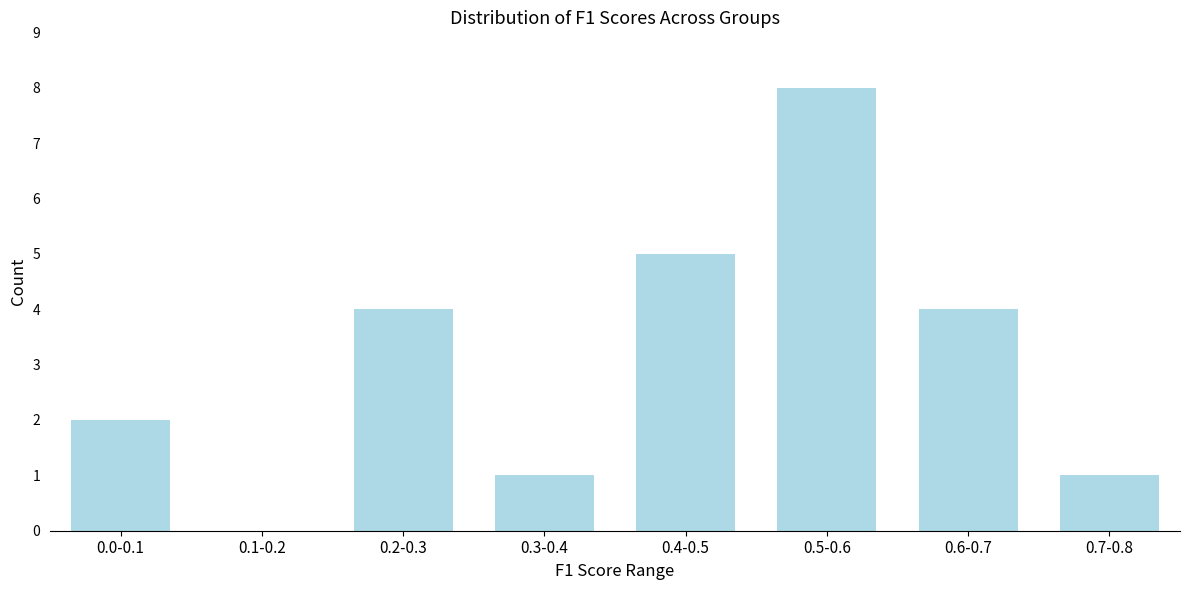

Reading left to right, list all the values displayed in this chart.

0.0-0.1=2	0.1-0.2=0	0.2-0.3=4	0.3-0.4=1	0.4-0.5=5	0.5-0.6=8	0.6-0.7=4	0.7-0.8=1